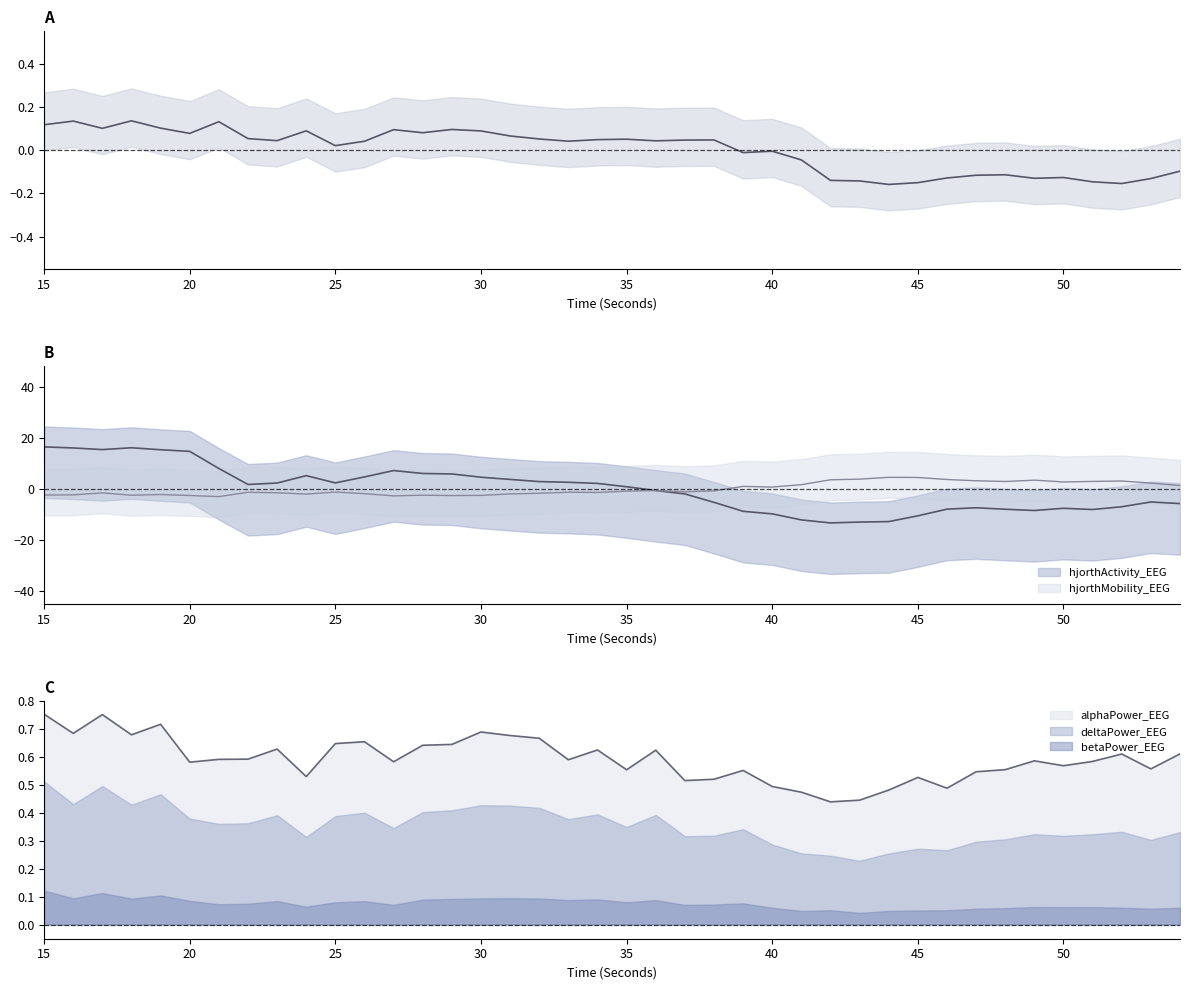

Which series has the largest total across all categories?

hjorthActivity_EEG